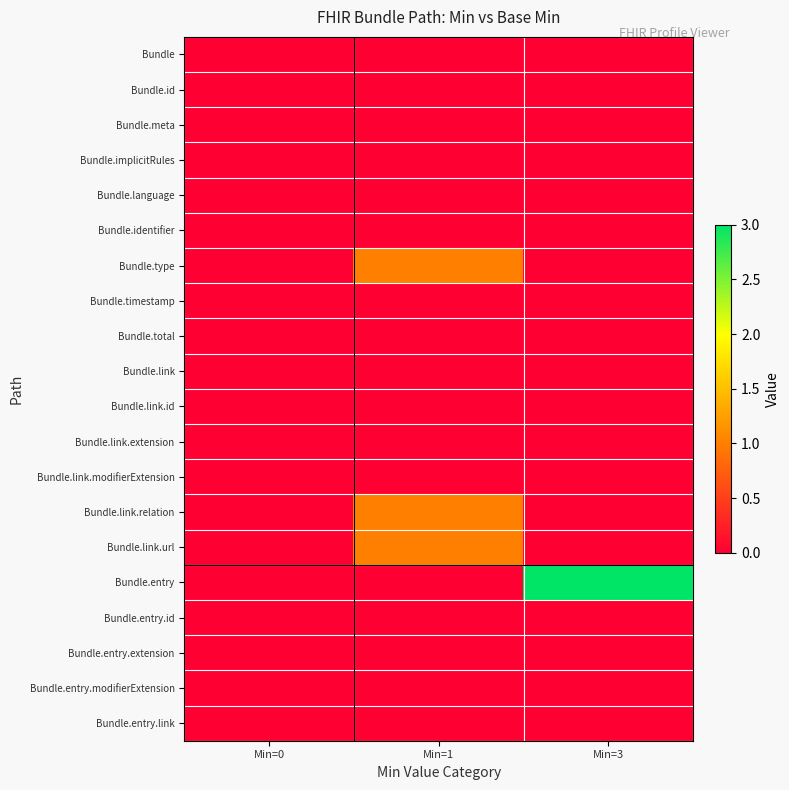

Which series has the largest total across all categories?

Bundle.entry